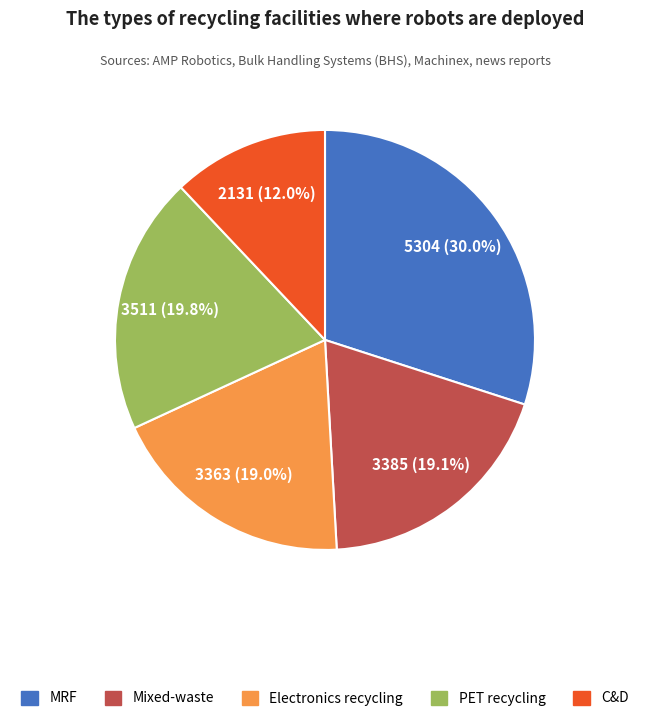

Count the number of slices in the pie.

5